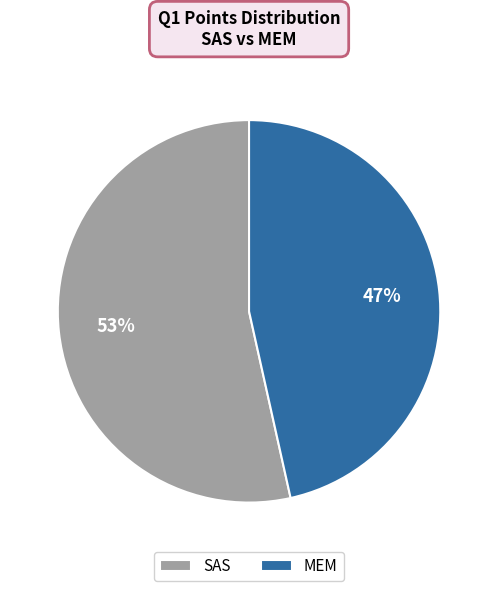

To the nearest percent, what is the average slice percentage?

50%